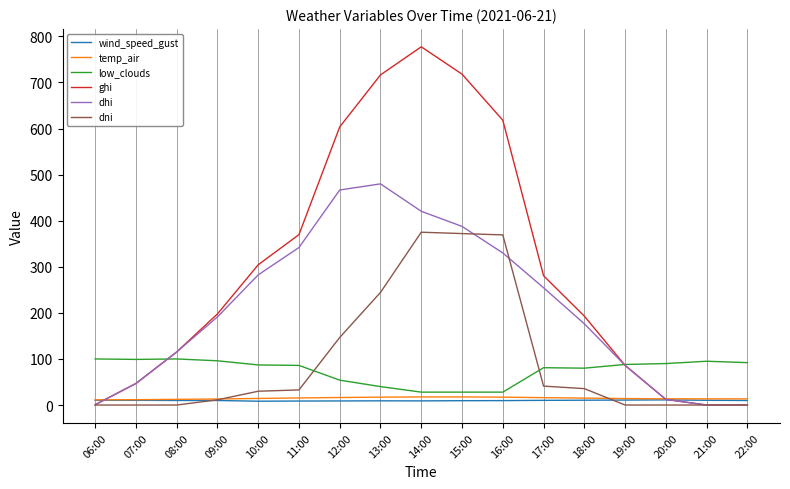

Which series has the largest total across all categories?

ghi